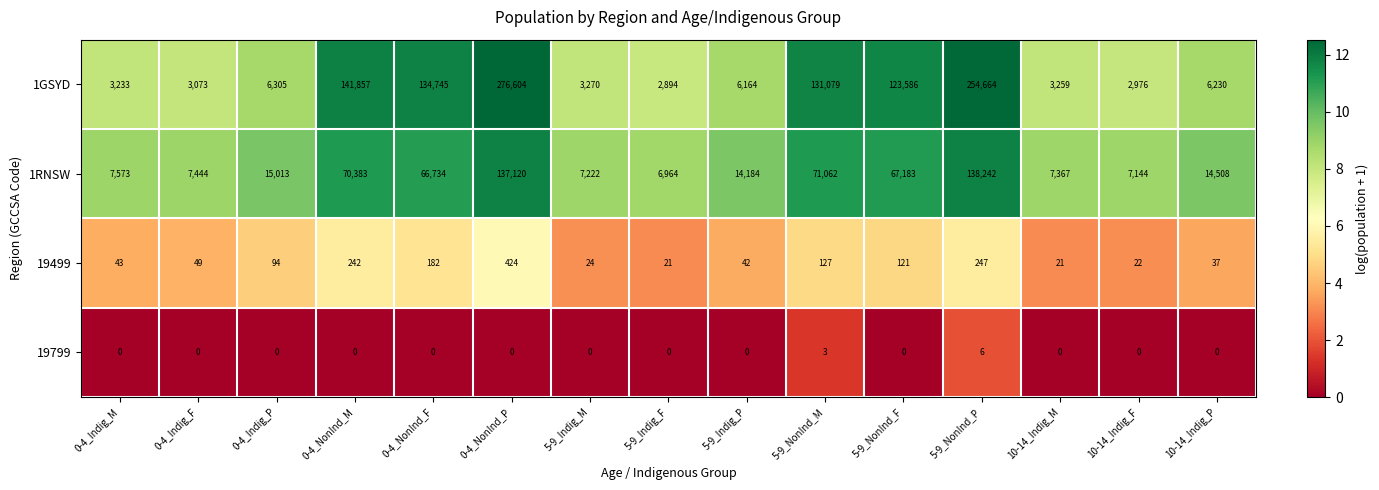

At which category is the sum across all series the highest?

0-4_NonInd_P